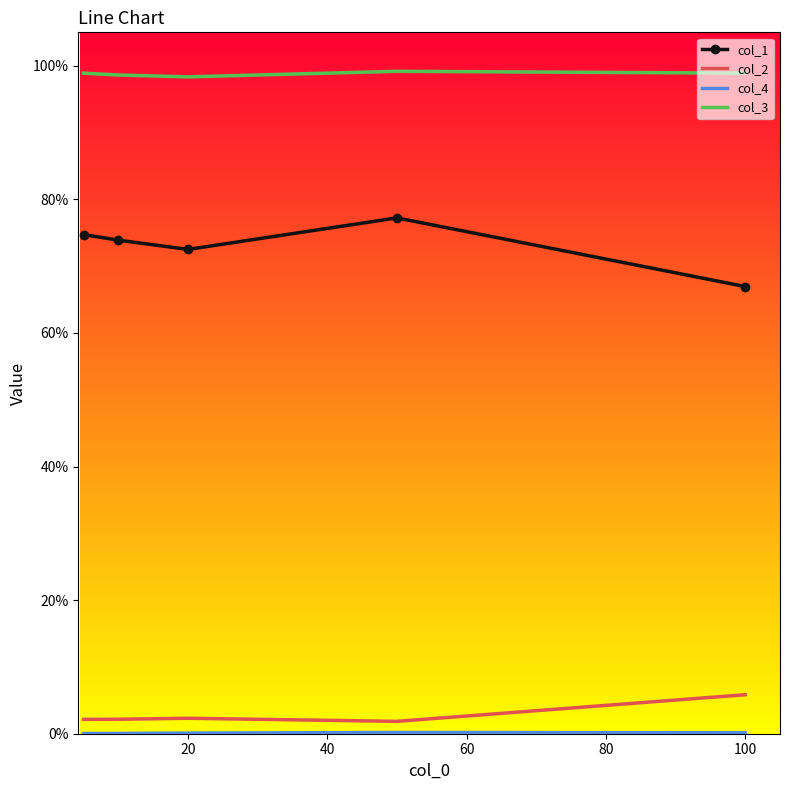

Which series has the widest spread of values?

col_1